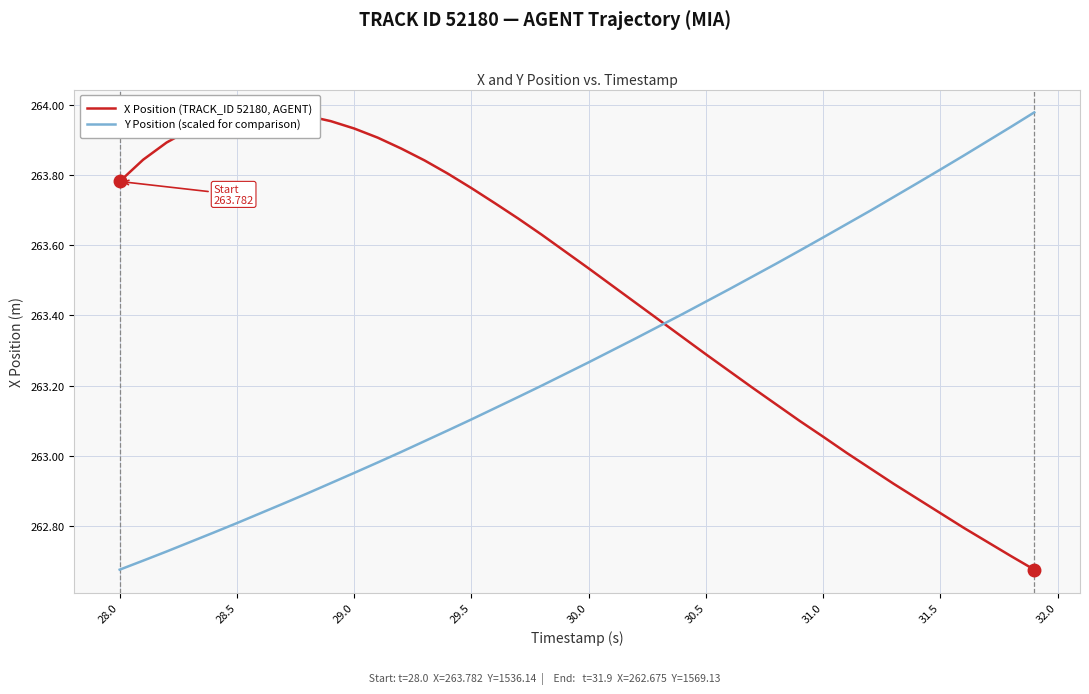

The Y Position (scaled for comparison) series shows 138.1 at 28.5. True or false?

False